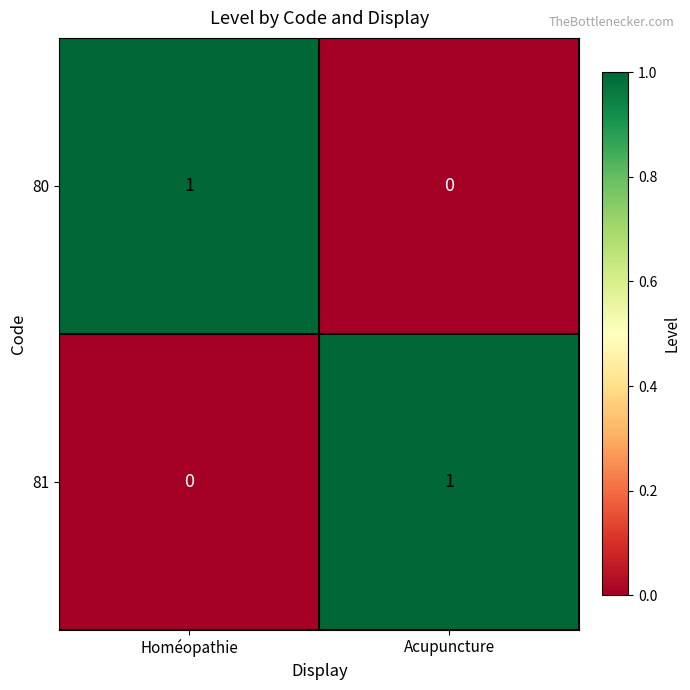

Count the number of data series in this chart.

2